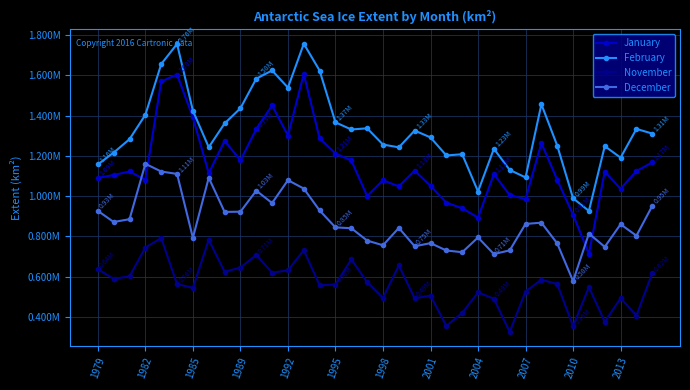

Does the chart have visible grid lines?

Yes